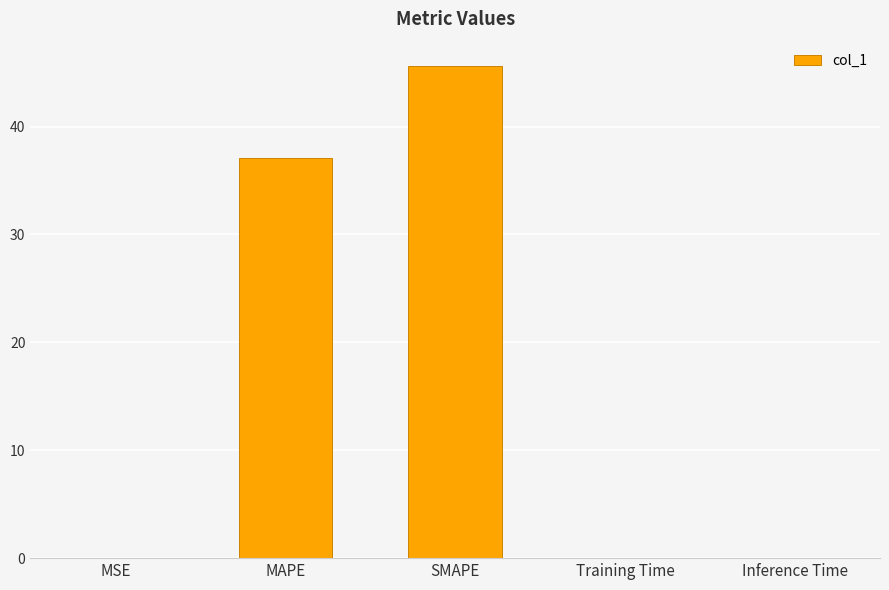

What is the change in value from MAPE to Training Time?

-37.1